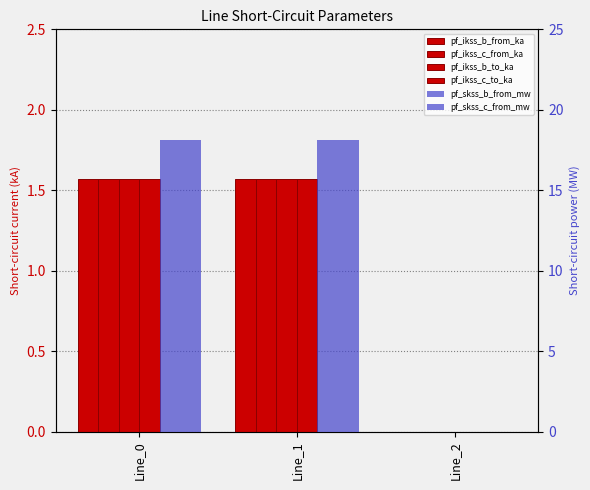

How many values in the pf_ikss_c_from_ka series are below 1?

1